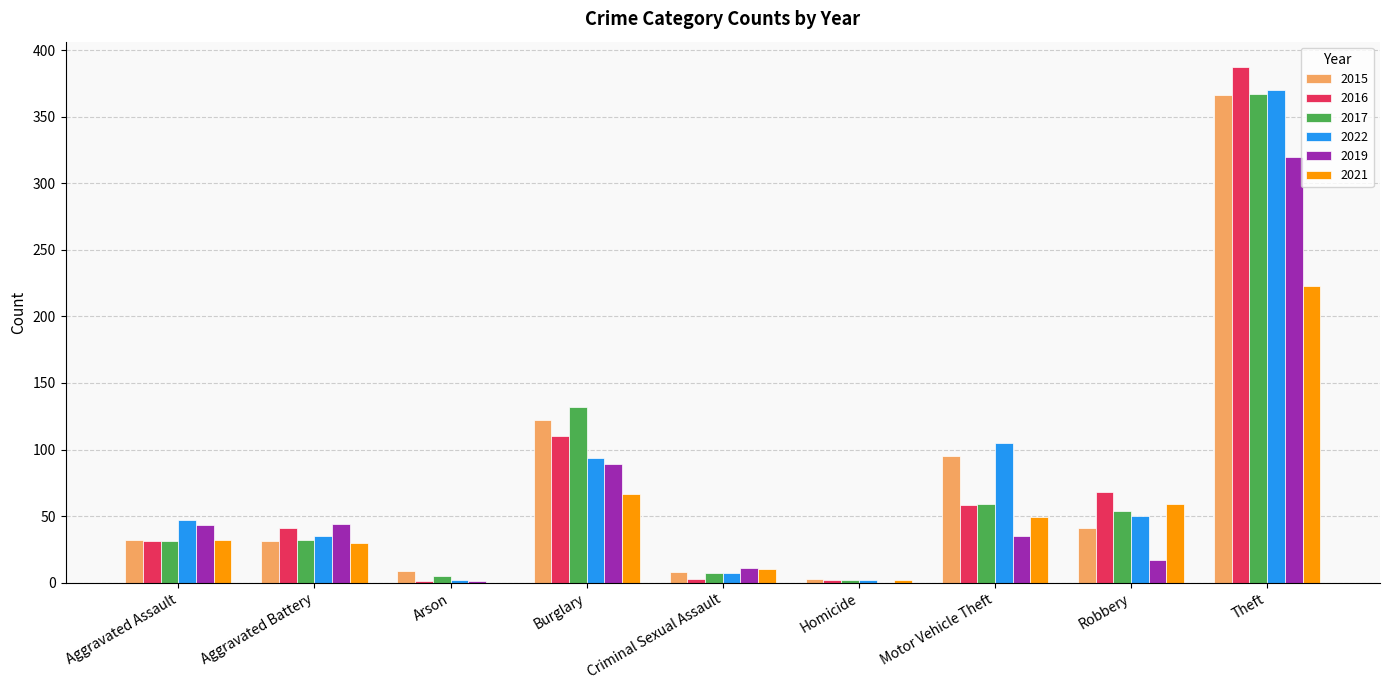

At which category does the chart reach its peak across all series?

Theft